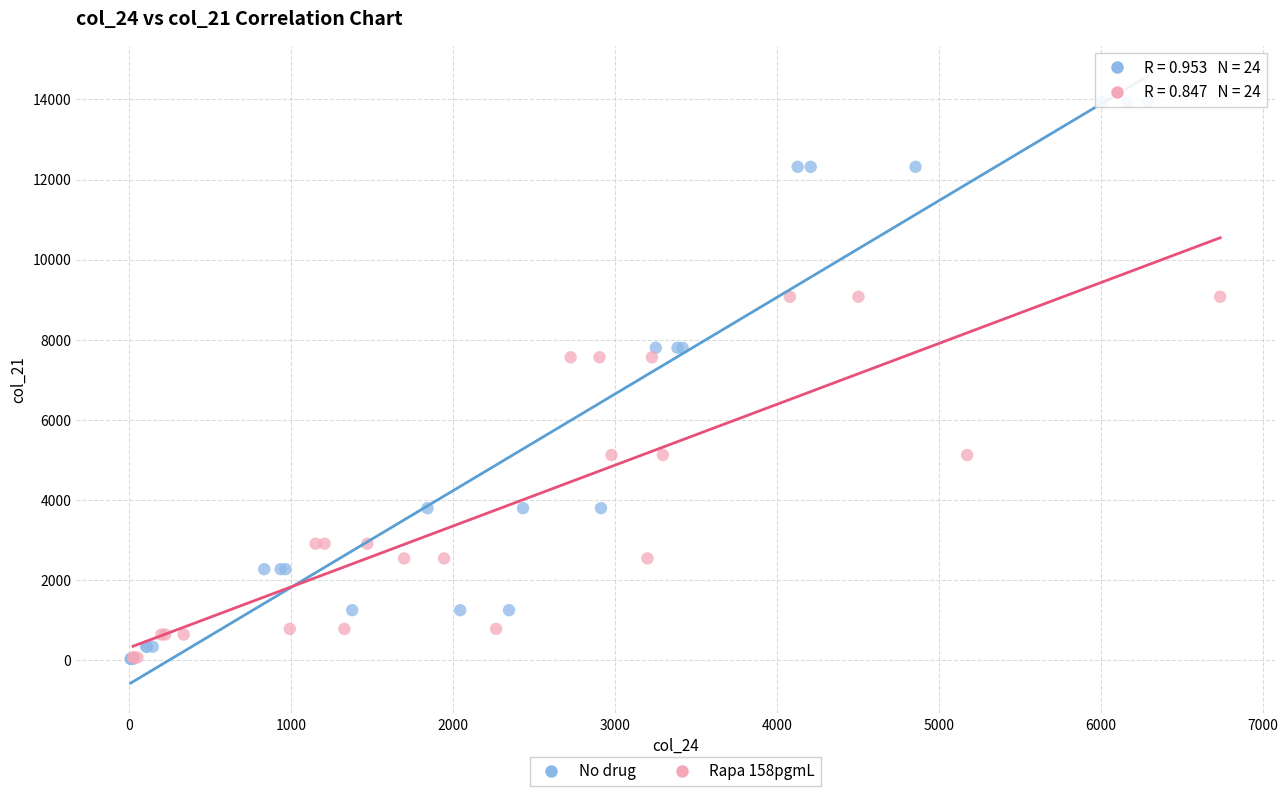

Which series reaches the maximum Y coordinate?

No drug